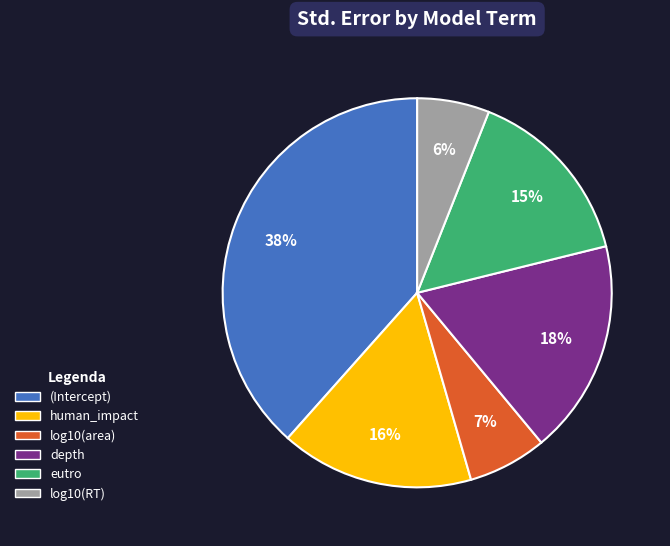

Combined, do depth and (Intercept) account for over 50%?

Yes